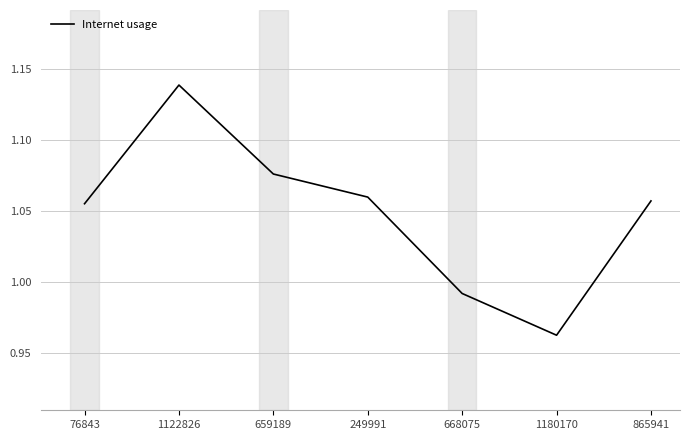

What is the sum of the values at 659189 and 668075?

2.1